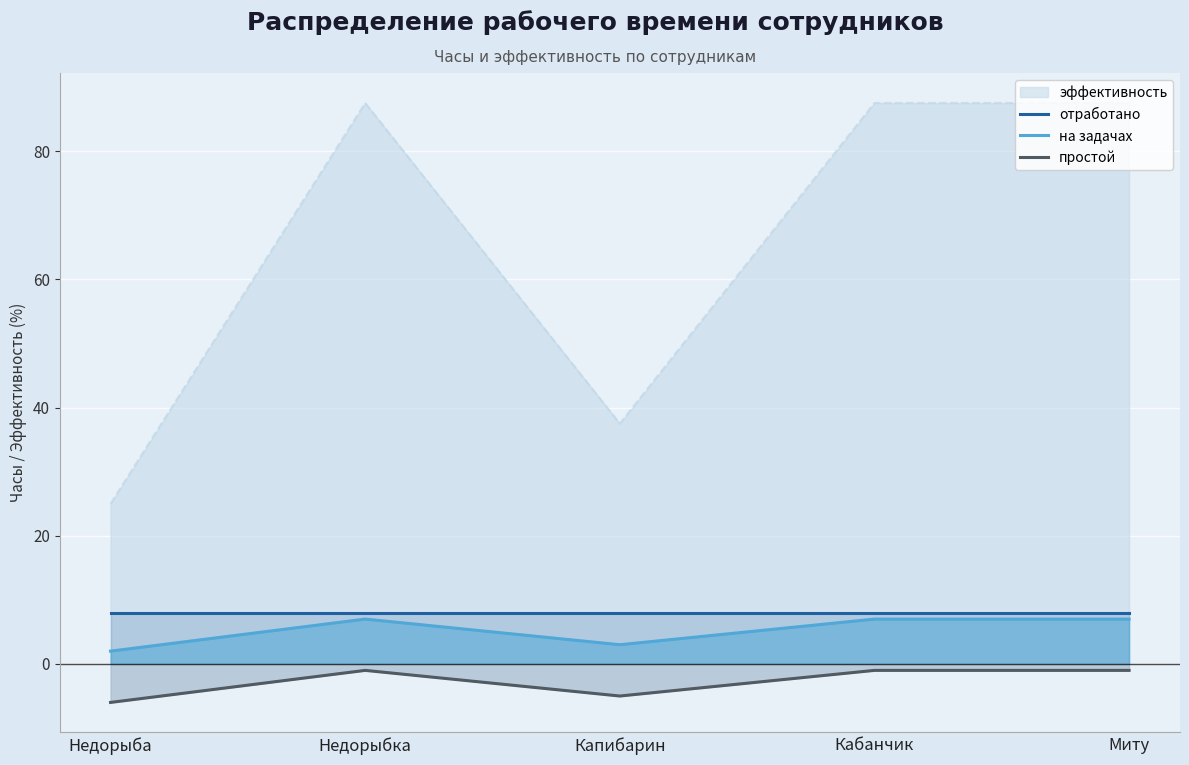

How many lines are shown in the chart?

4